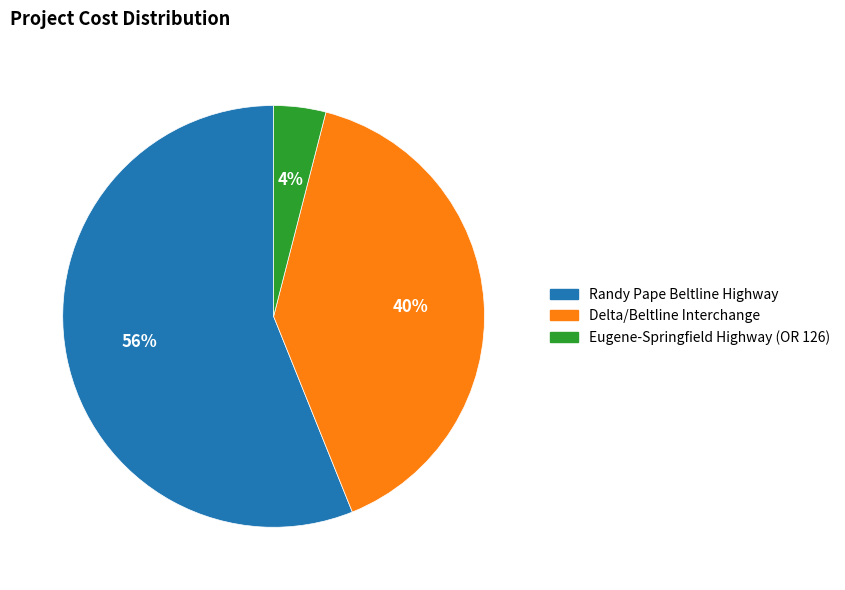

Rank the categories by value from highest to lowest.

Randy Pape Beltline Highway, Delta/Beltline Interchange, Eugene-Springfield Highway (OR 126)